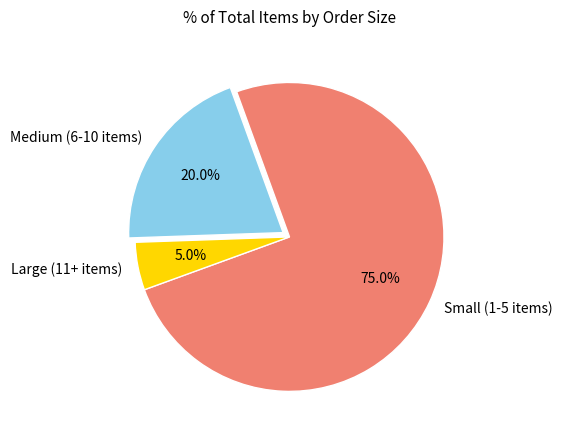

Count the number of slices in the pie.

3